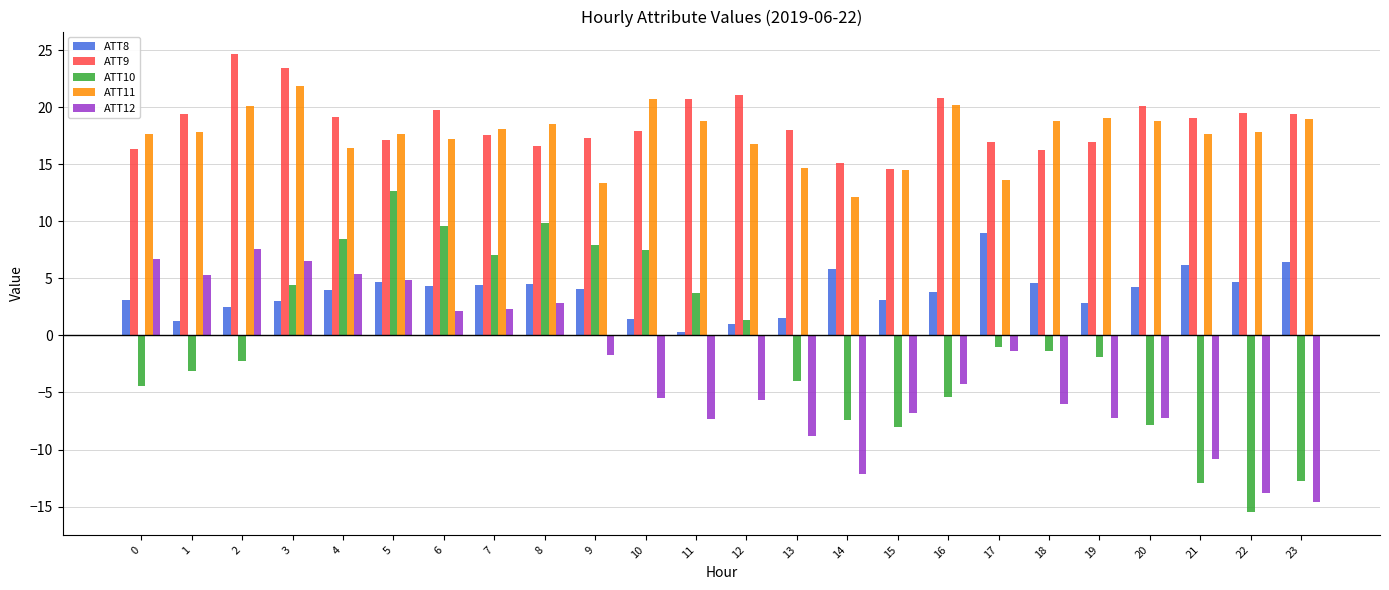

How many positive values does the ATT10 series have?

10